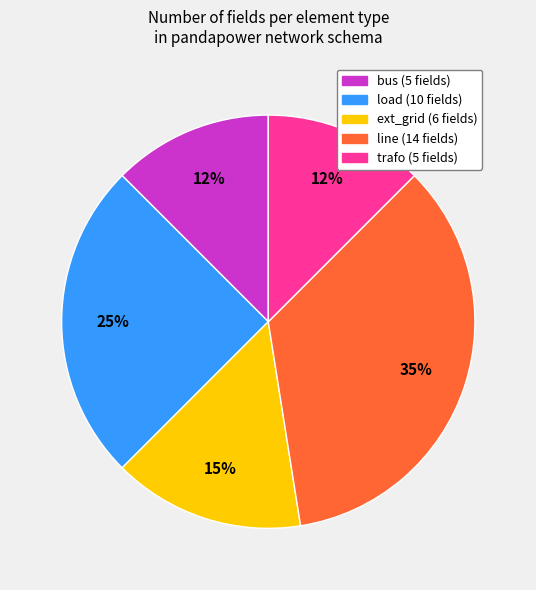

Approximately how many times larger is the value at load compared to line?

0.7